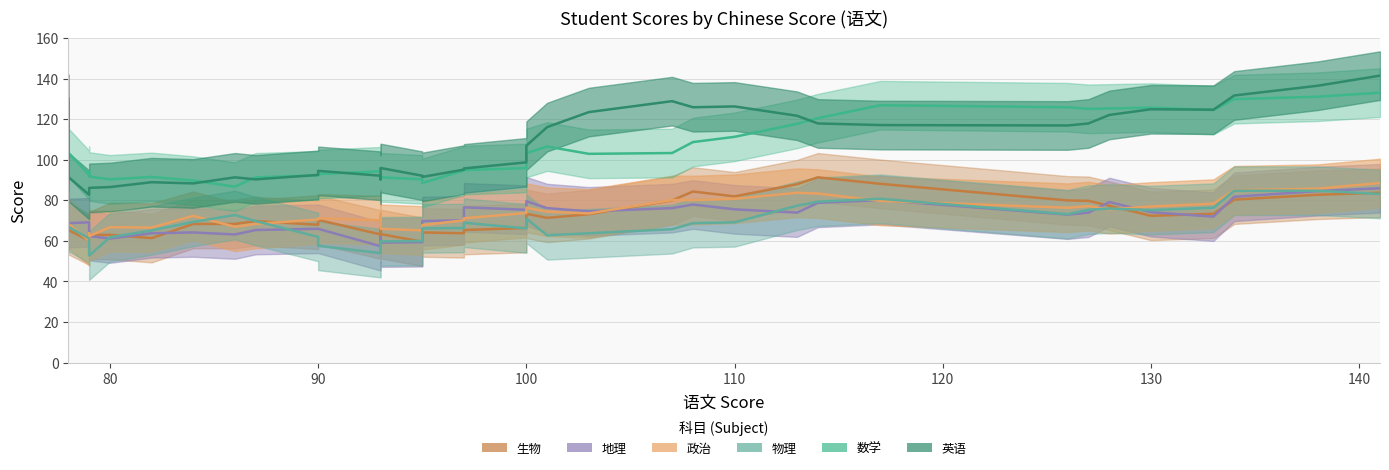

What is the label of the 13th point from the left?

90